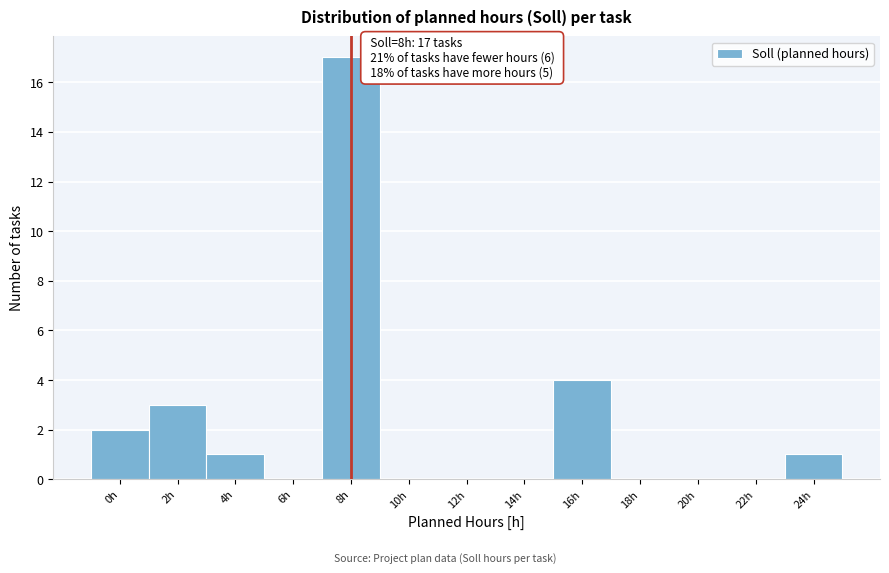

Over which range of the x-axis is the bar tallest?

7 to 9